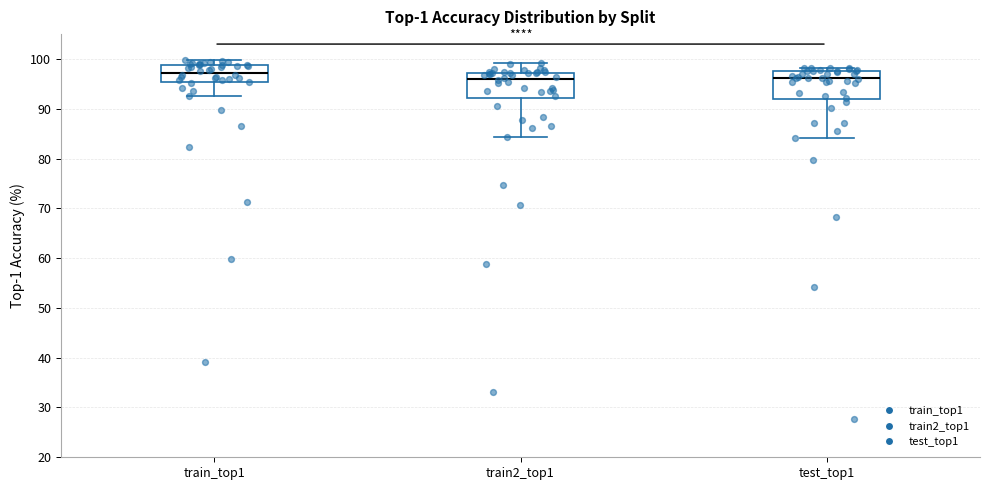

Which box has the highest median line?

train_top1